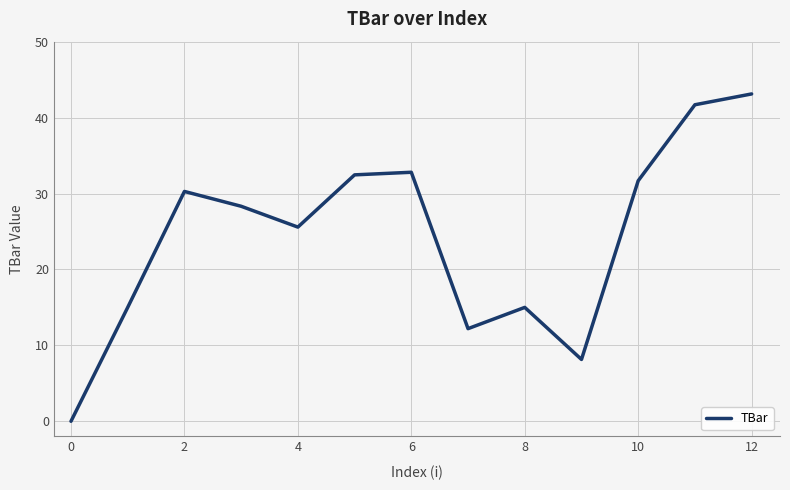

Does the chart have visible grid lines?

Yes